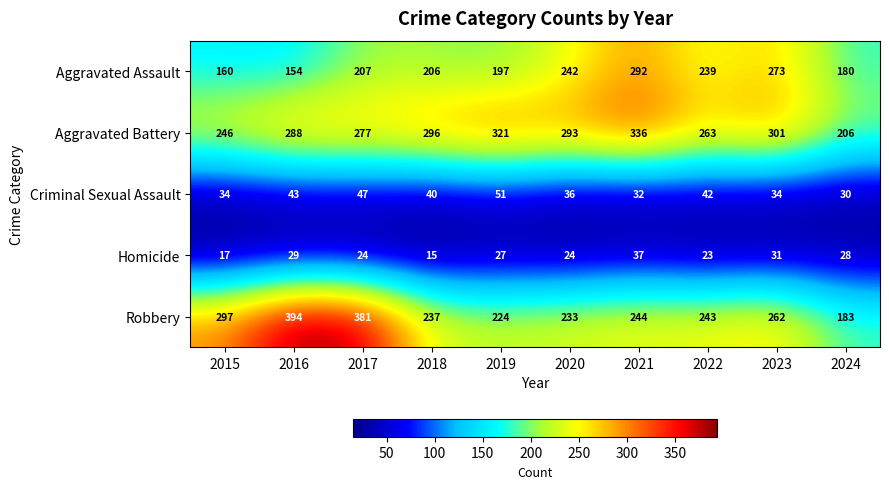

At which label is Robbery closest to 288?

2015